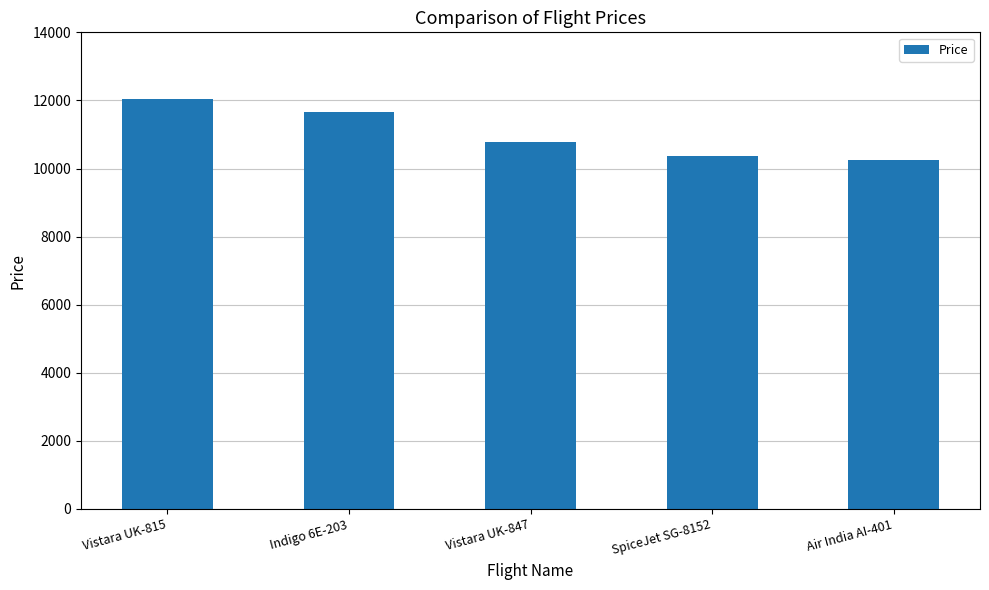

How many data points are less than 10780?

2